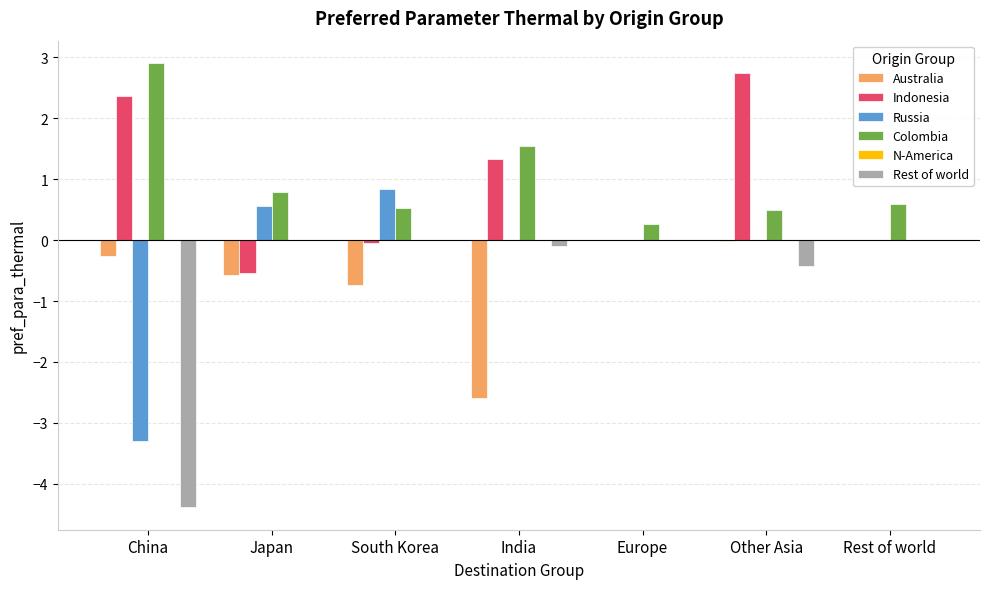

How many series are shown in this chart?

5